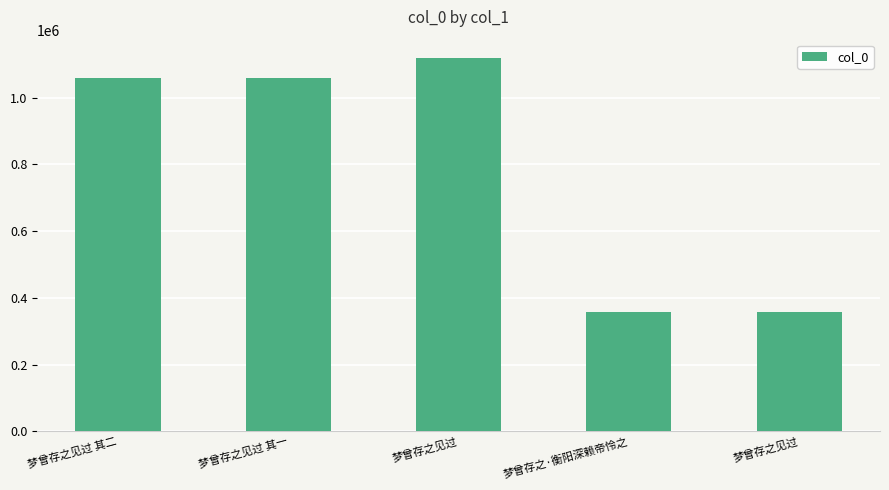

How many data points does each series have?

5